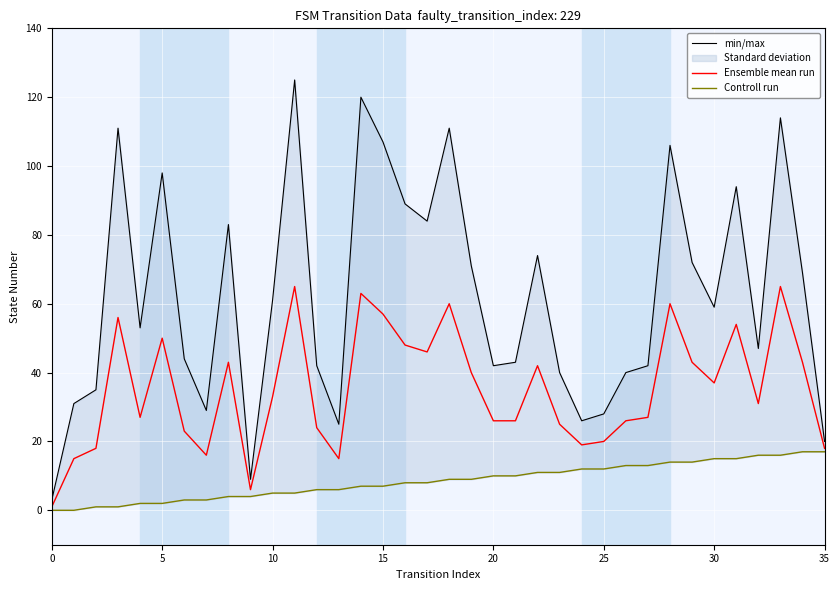

Is this an area chart (filled region under the line)?

No